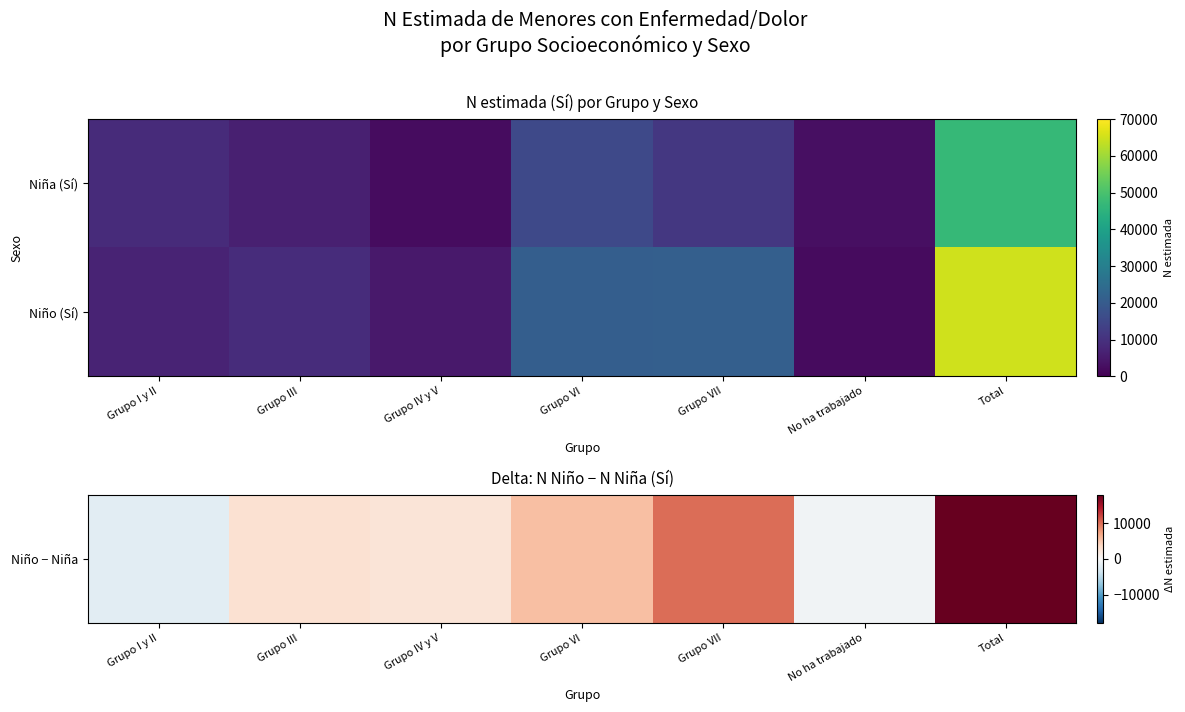

Count the number of categories in the chart.

7